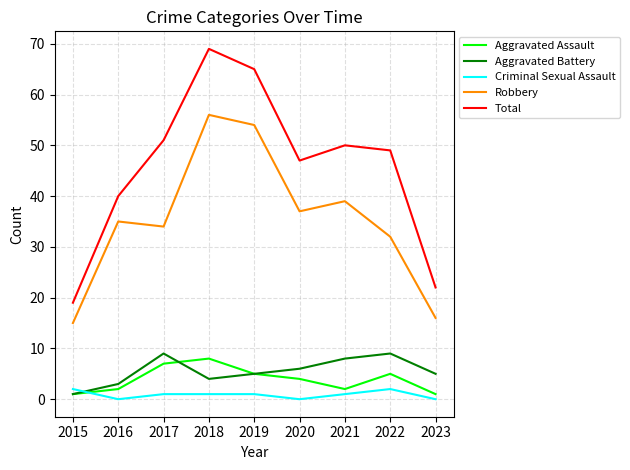

True or false: Robbery has a value of 44 at 2022.

False